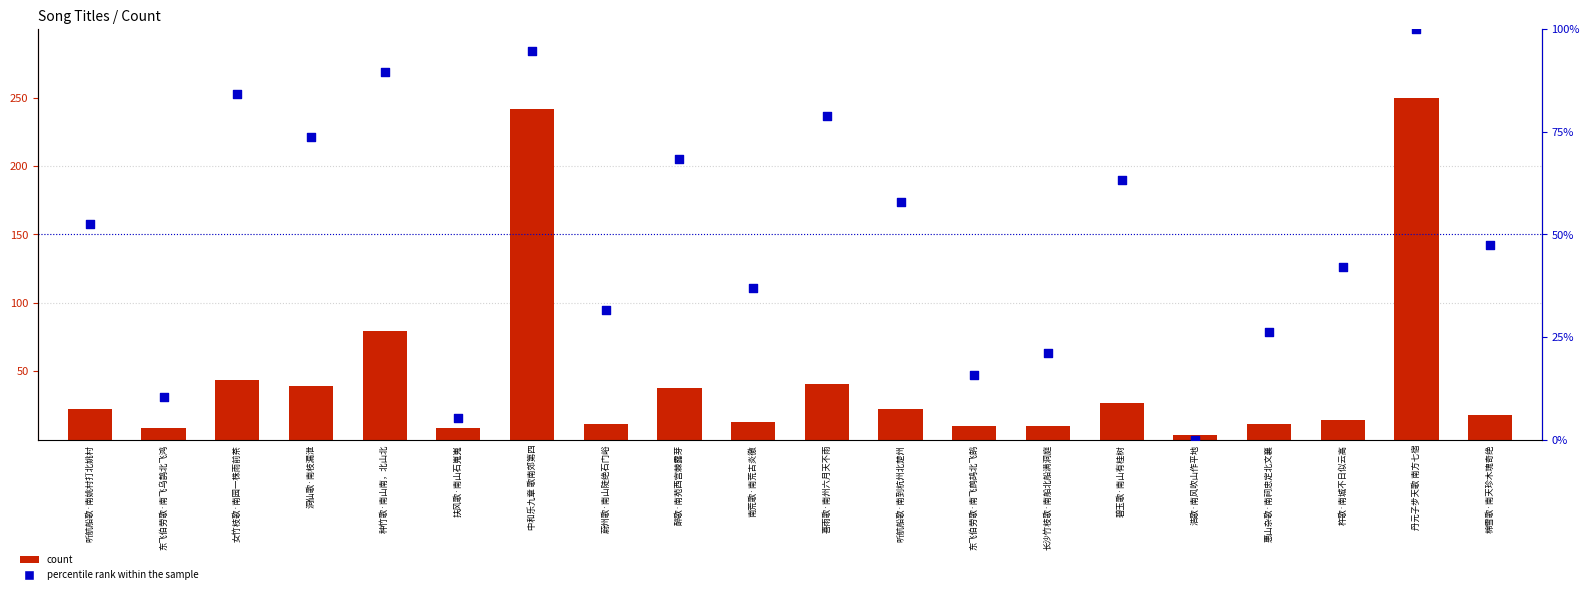

Is the value of percentile rank within the sample at 南荒歌·南荒古炎徼 greater than the value of count at 喜雨歌·南州六月天不雨?

No